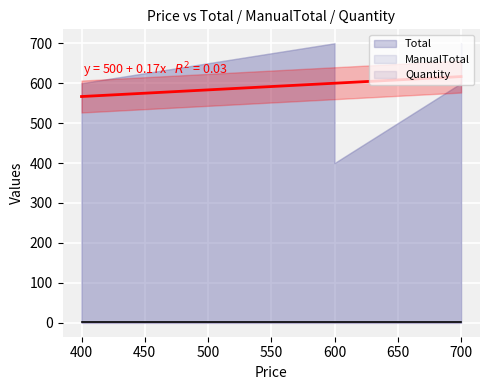

How many lines are shown in the chart?

3